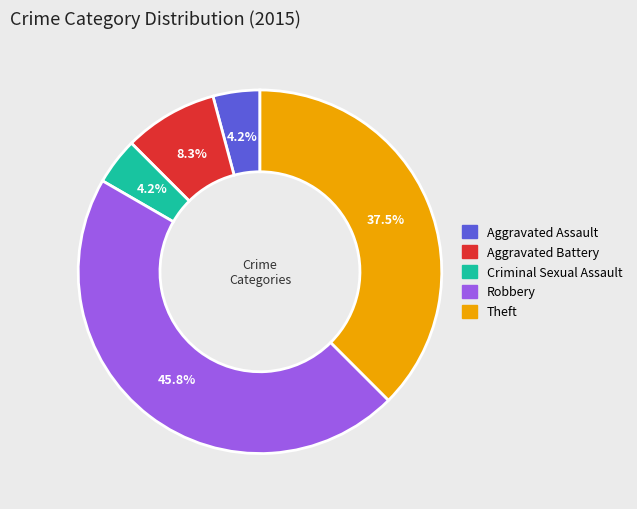

Do Aggravated Battery and Theft together represent more than half of the pie?

No